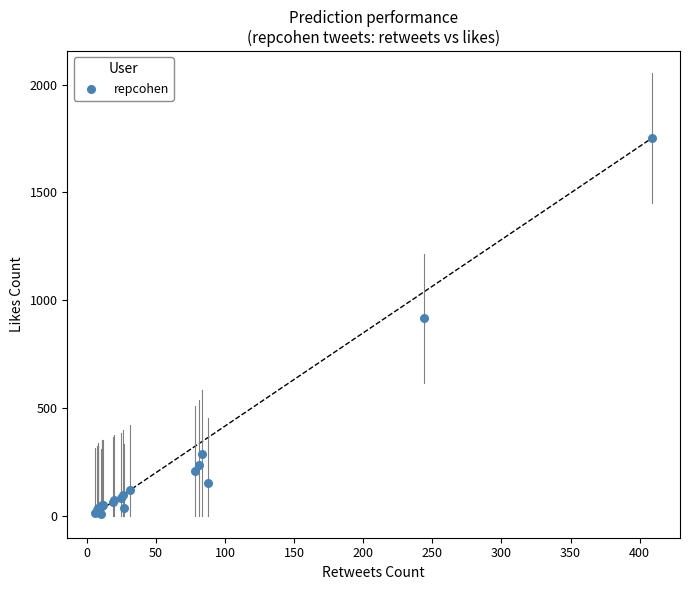

What Y value in the scatter plot is closest to 880?

915